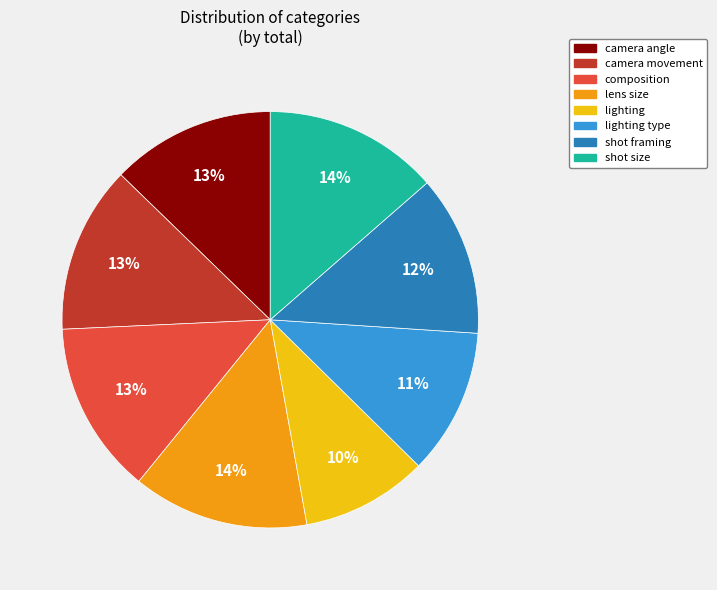

Does any single category account for the majority?

No